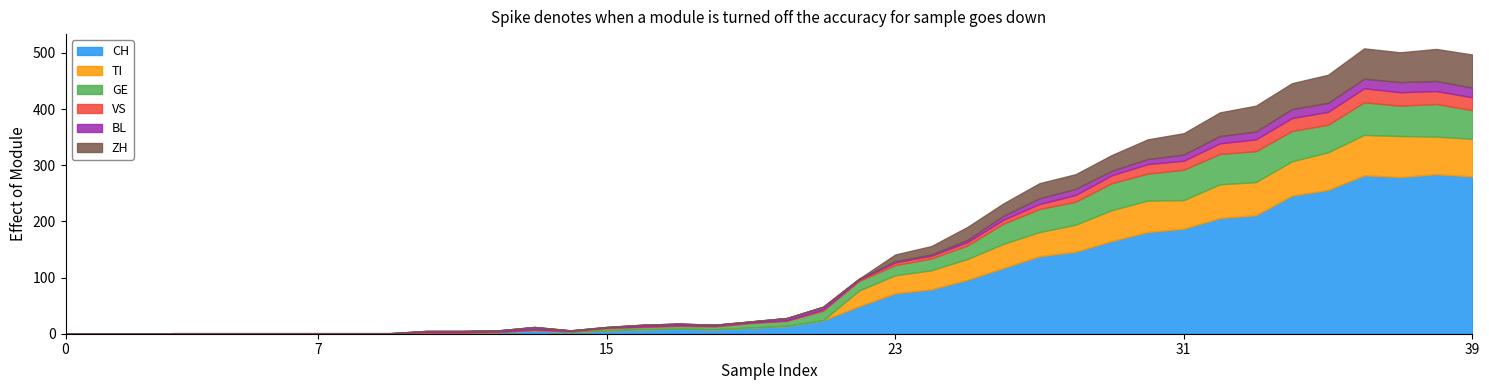

Reading left to right, transcribe all the data shown in this chart.

CH: 0=0	1=0	2=0	3=0	4=0	5=0	6=0	7=0	8=0	9=0	10=2	11=2	12=3	13=6	14=3	15=6	16=8	17=9	18=8	19=11	20=14	21=24	22=49	23=72	24=79	25=96	26=117	27=138	28=146	29=165	30=181	31=187	32=206	33=211	34=246	35=256	36=282	37=279	38=284	39=280
TI: 0=0	1=0	2=0	3=0	4=0	5=0	6=0	7=0	8=0	9=0	10=0	11=0	12=0	13=0	14=0	15=0	16=0	17=0	18=0	19=0	20=0	21=0	22=28	23=32	24=34	25=37	26=43	27=43	28=48	29=55	30=56	31=51	32=60	33=59	34=61	35=67	36=72	37=73	38=67	39=67
GE: 0=0	1=0	2=0	3=0	4=0	5=0	6=0	7=0	8=0	9=0	10=0	11=0	12=0	13=1	14=1	15=4	16=4	17=5	18=5	19=8	20=9	21=17	22=17	23=18	24=21	25=24	26=36	27=41	28=41	29=48	30=48	31=54	32=54	33=55	34=54	35=49	36=58	37=54	38=58	39=51
VS: 0=0	1=0	2=0	3=1	4=1	5=1	6=1	7=1	8=1	9=1	10=1	11=1	12=1	13=1	14=1	15=1	16=1	17=1	18=1	19=1	20=1	21=2	22=2	23=5	24=5	25=6	26=7	27=9	28=12	29=14	30=17	31=16	32=19	33=21	34=23	35=23	36=25	37=24	38=23	39=23
BL: 0=0	1=0	2=0	3=0	4=0	5=0	6=0	7=0	8=0	9=0	10=2	11=2	12=2	13=4	14=1	15=1	16=3	17=3	18=2	19=2	20=4	21=5	22=2	23=2	24=2	25=4	26=7	27=10	28=11	29=8	30=9	31=11	32=13	33=14	34=16	35=16	36=17	37=18	38=18	39=17
ZH: 0=0	1=0	2=0	3=0	4=0	5=0	6=0	7=0	8=0	9=0	10=0	11=0	12=0	13=0	14=0	15=0	16=0	17=0	18=0	19=0	20=0	21=0	22=0	23=12	24=15	25=23	26=22	27=27	28=26	29=28	30=35	31=38	32=42	33=46	34=46	35=50	36=54	37=53	38=57	39=59